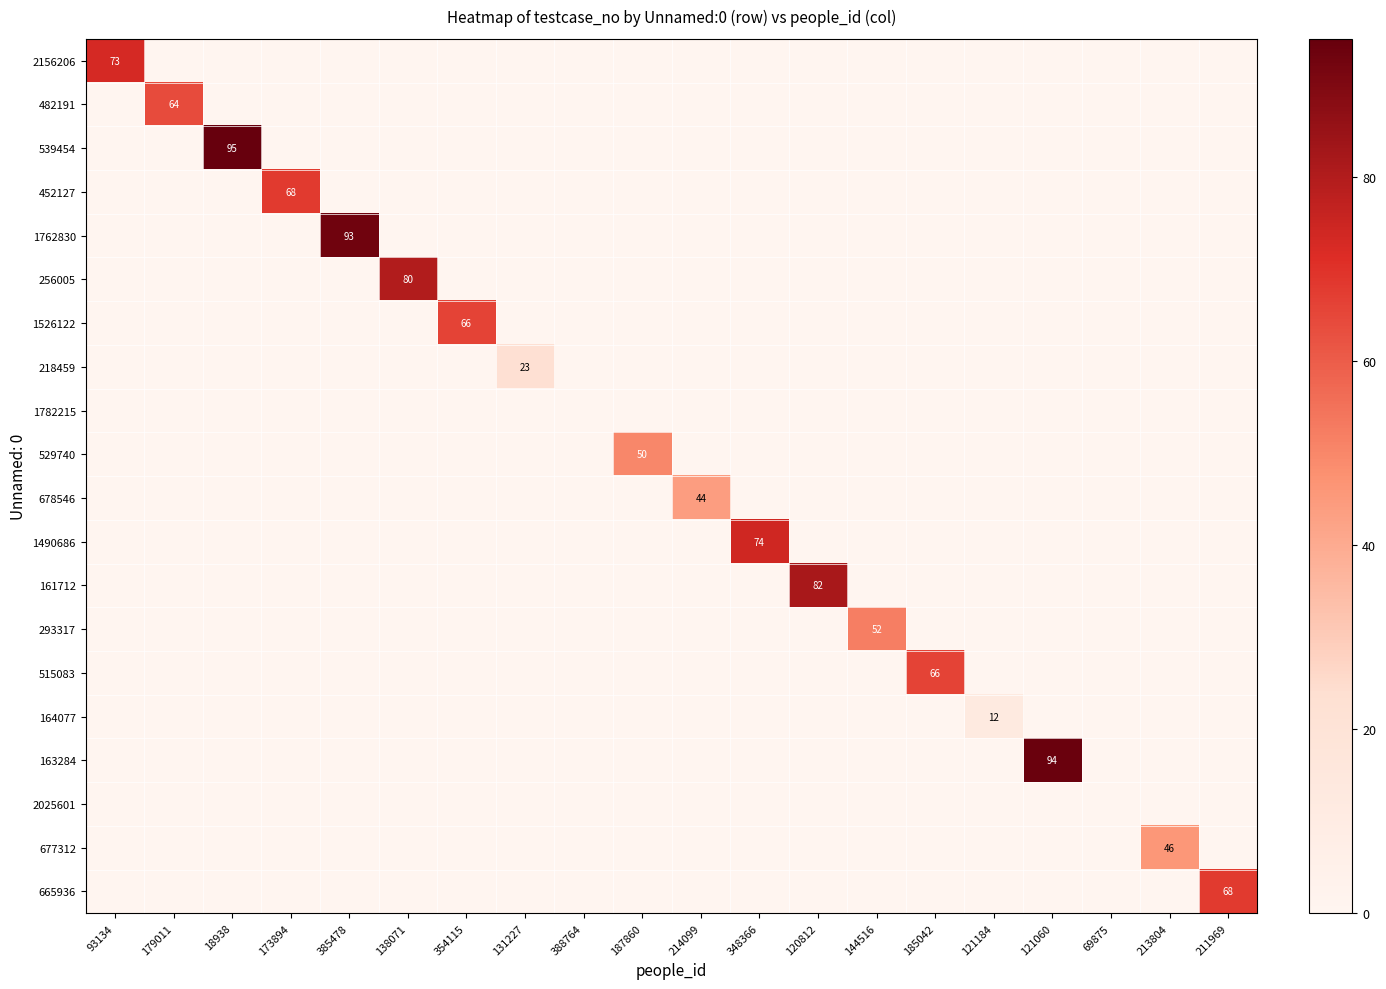

The 161712 series shows 82 at 120812. True or false?

True